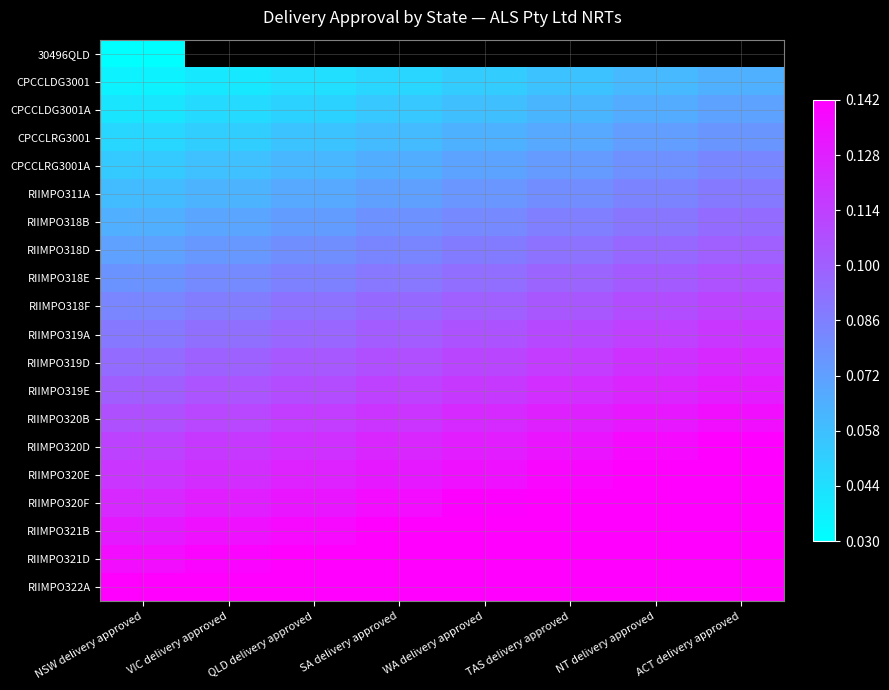

At which label does RIIMPO319D reach its peak?

ACT delivery approved